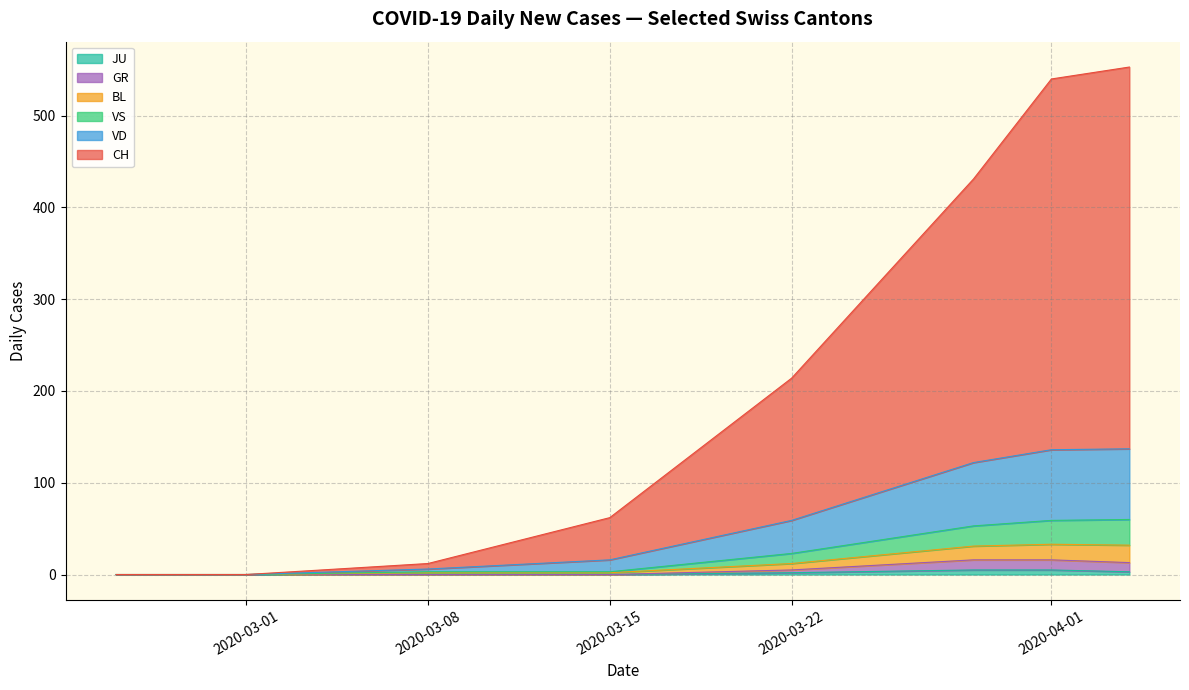

The value of GR at 2020-03-08 is -6. True or false?

False